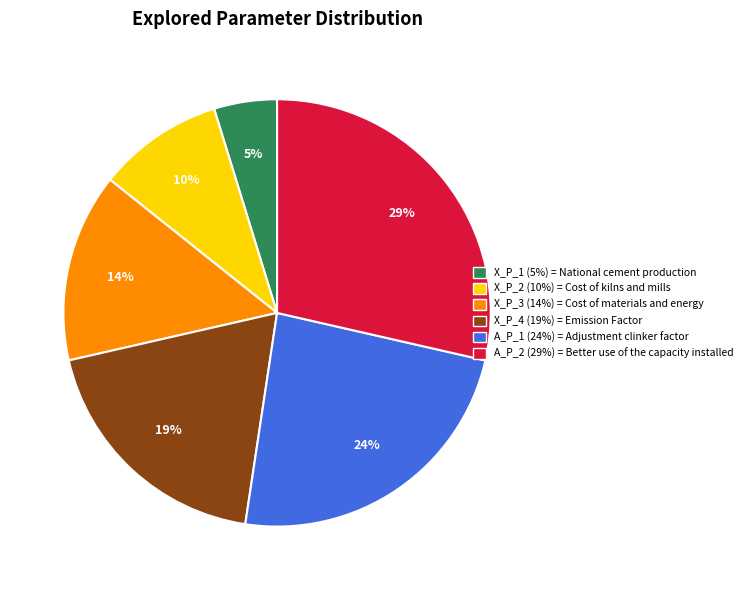

Count the number of slices in the pie.

6